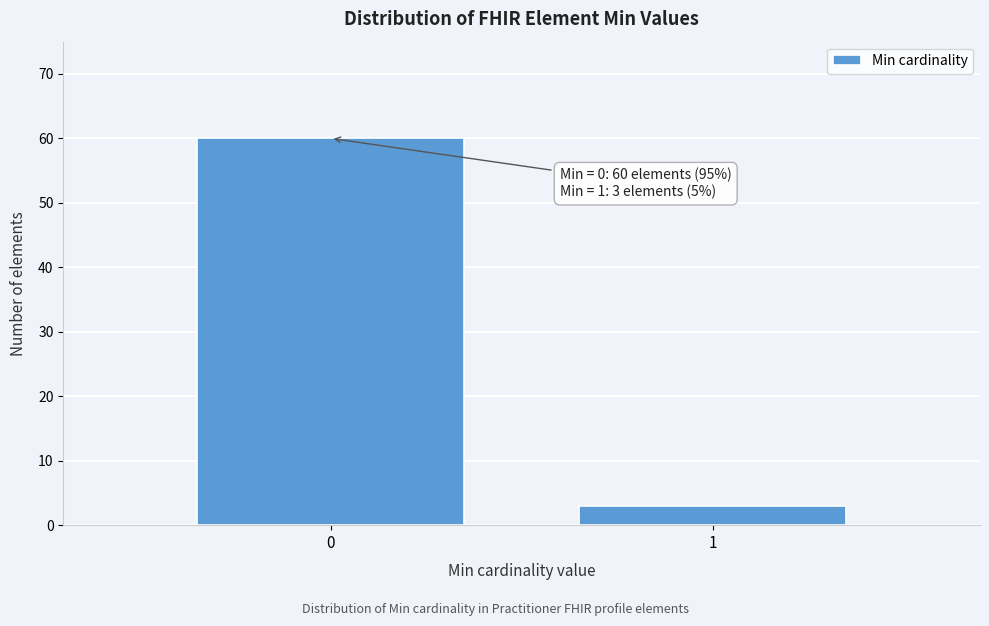

Reading right to left, what are all the values shown in this chart?

1=3	0=60